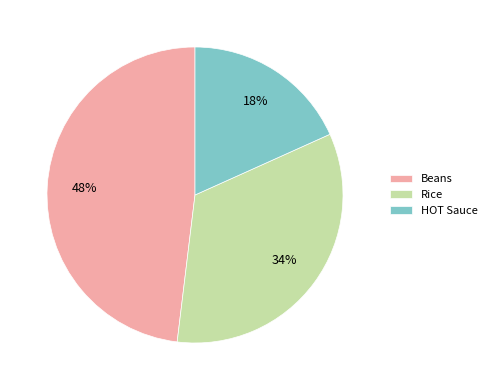

Count the number of slices in the pie.

3